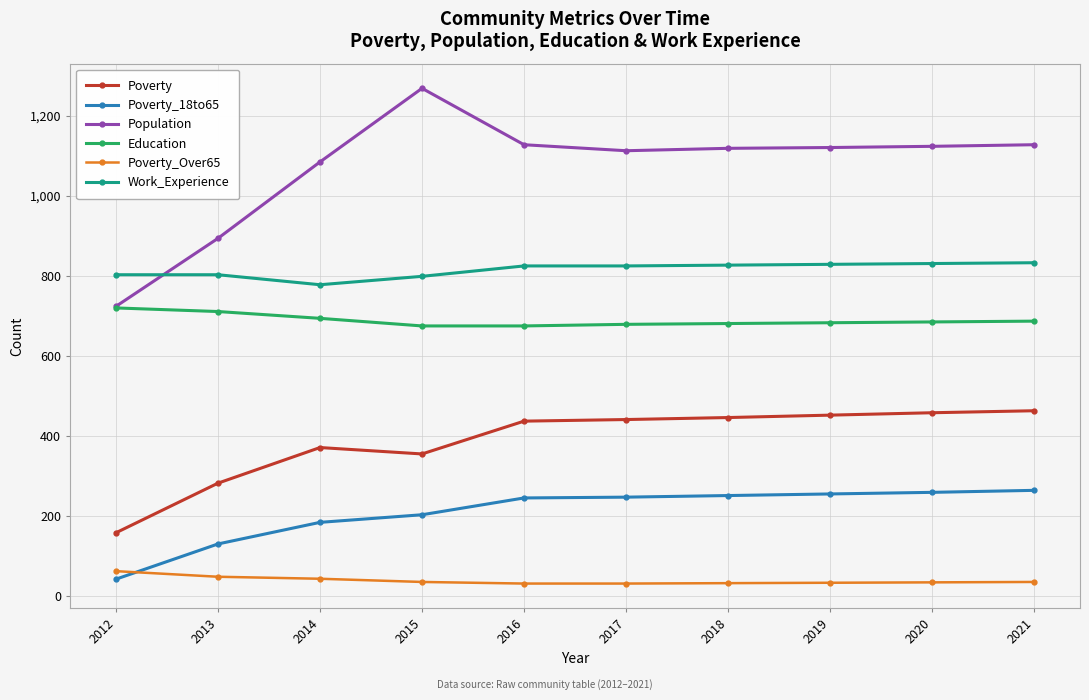

Is this an area chart (filled region under the line)?

No